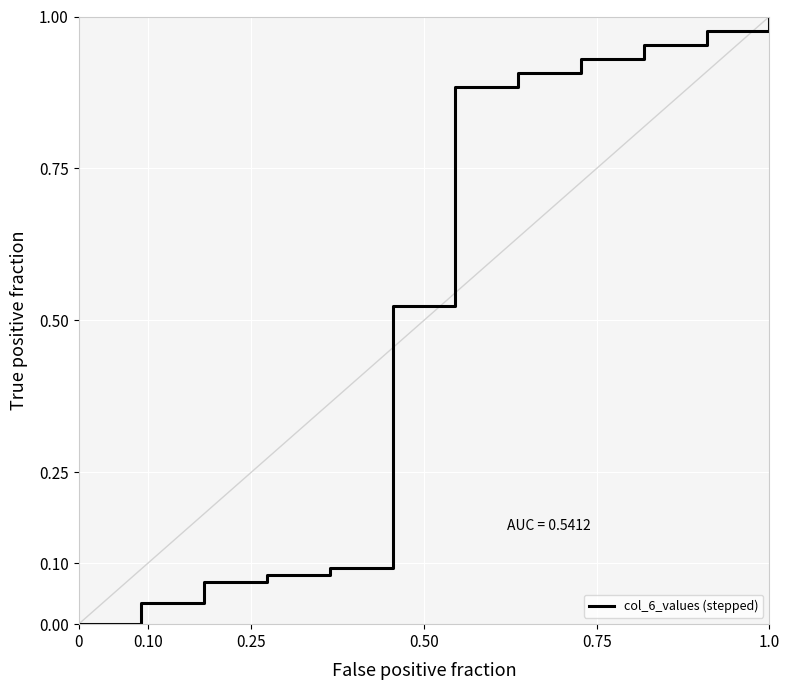

What is the label of the 11th point from the right?

0.10